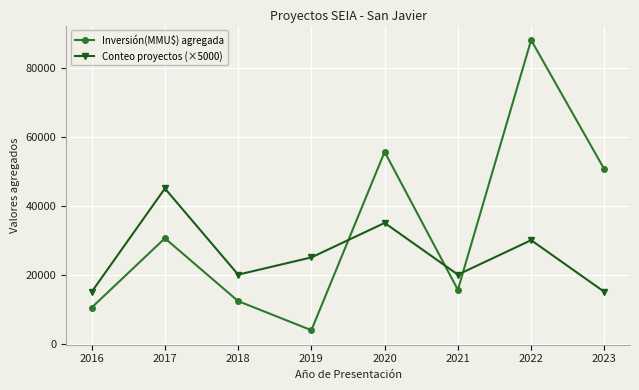

How many lines are shown in the chart?

2